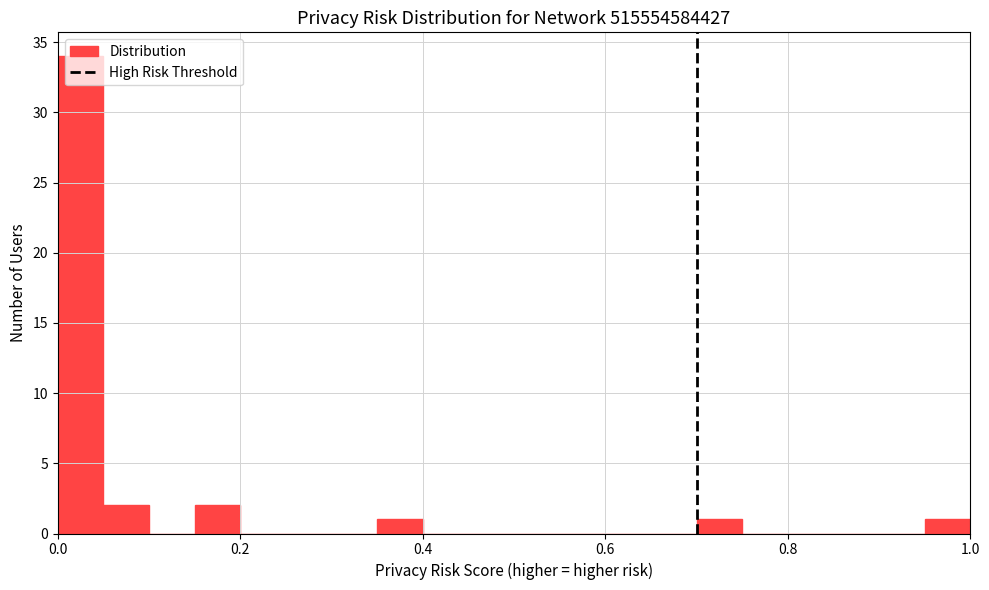

Read against the x-axis, roughly where is the centre of the tallest bar?

0.02